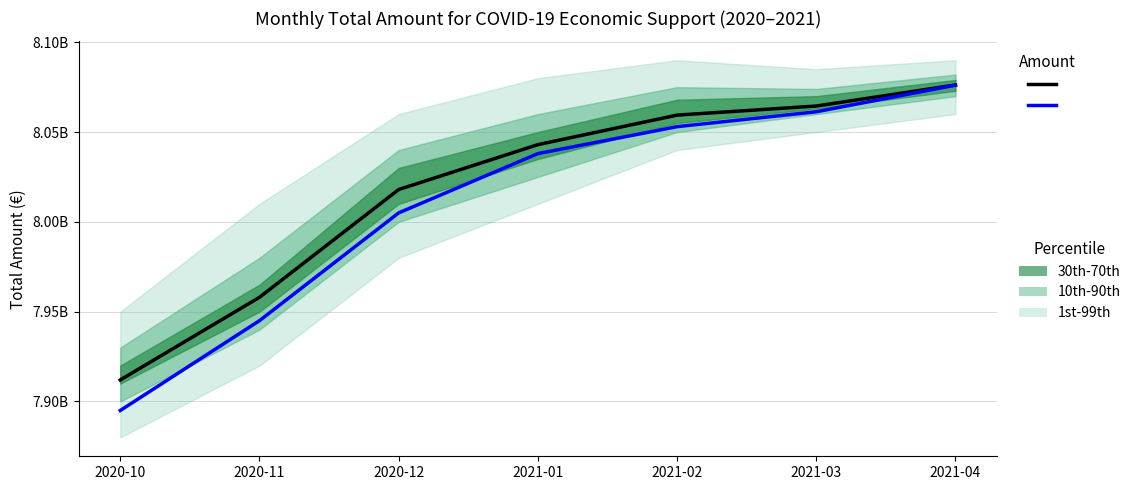

What position from the left is 2021-02?

5